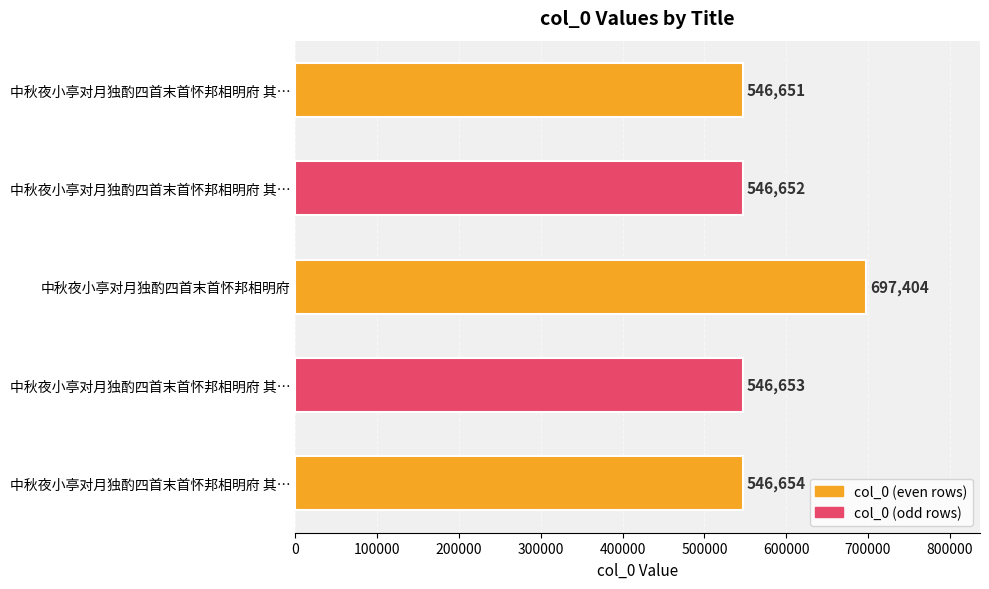

Are the bars horizontal?

Yes